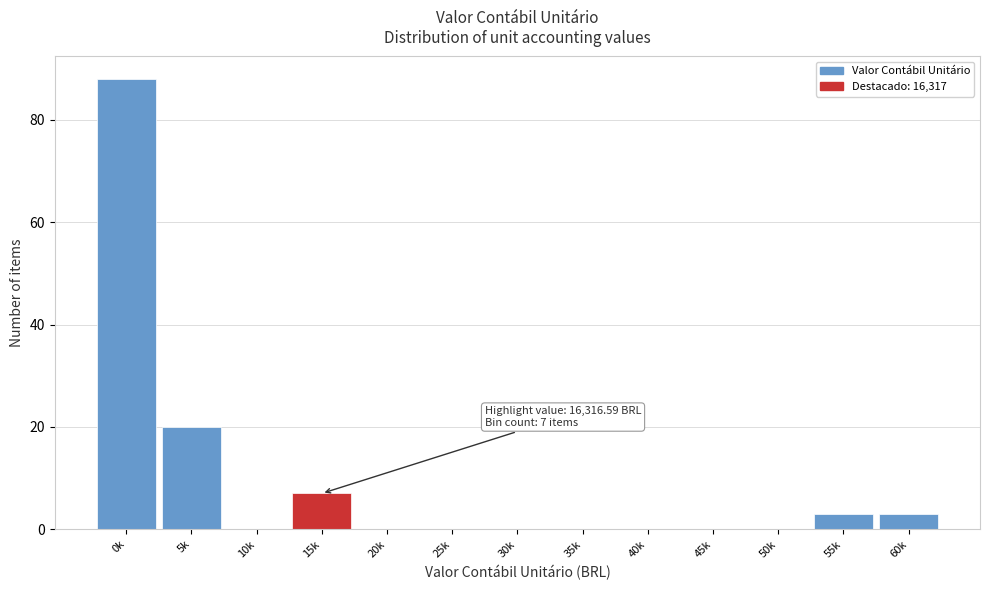

Reading left to right, extract all data points from this chart.

0k=88	5k=20	10k=0	15k=7	20k=0	25k=0	30k=0	35k=0	40k=0	45k=0	50k=0	55k=3	60k=3